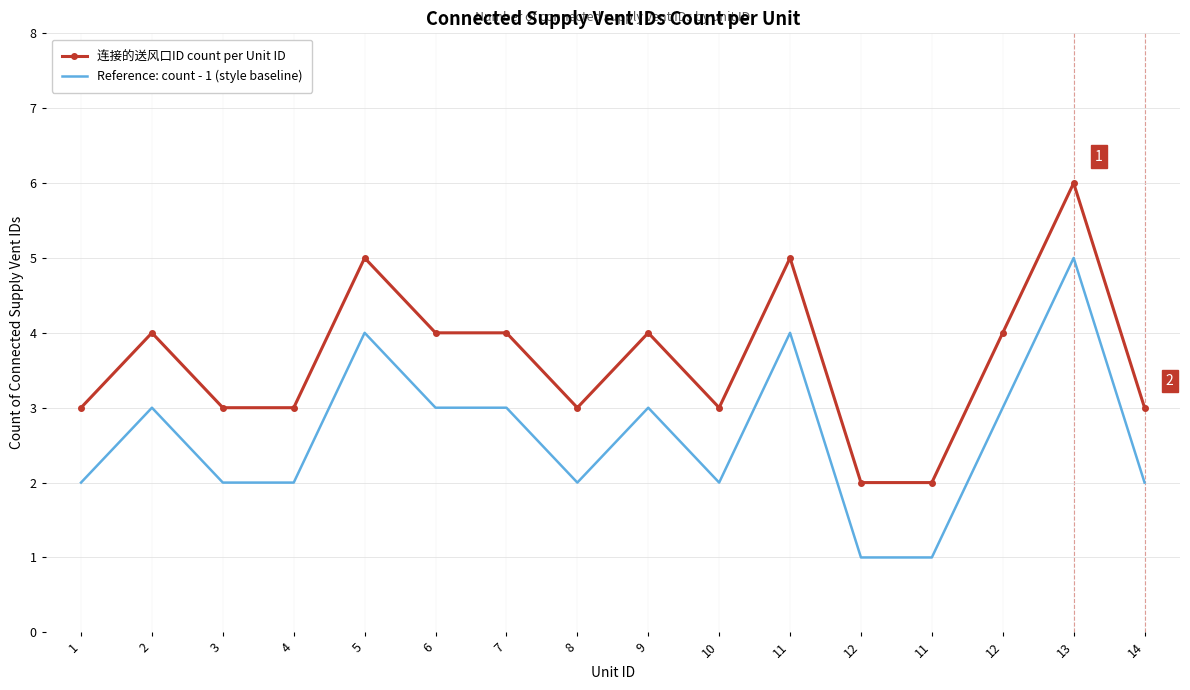

At which category is the sum across all series the highest?

13